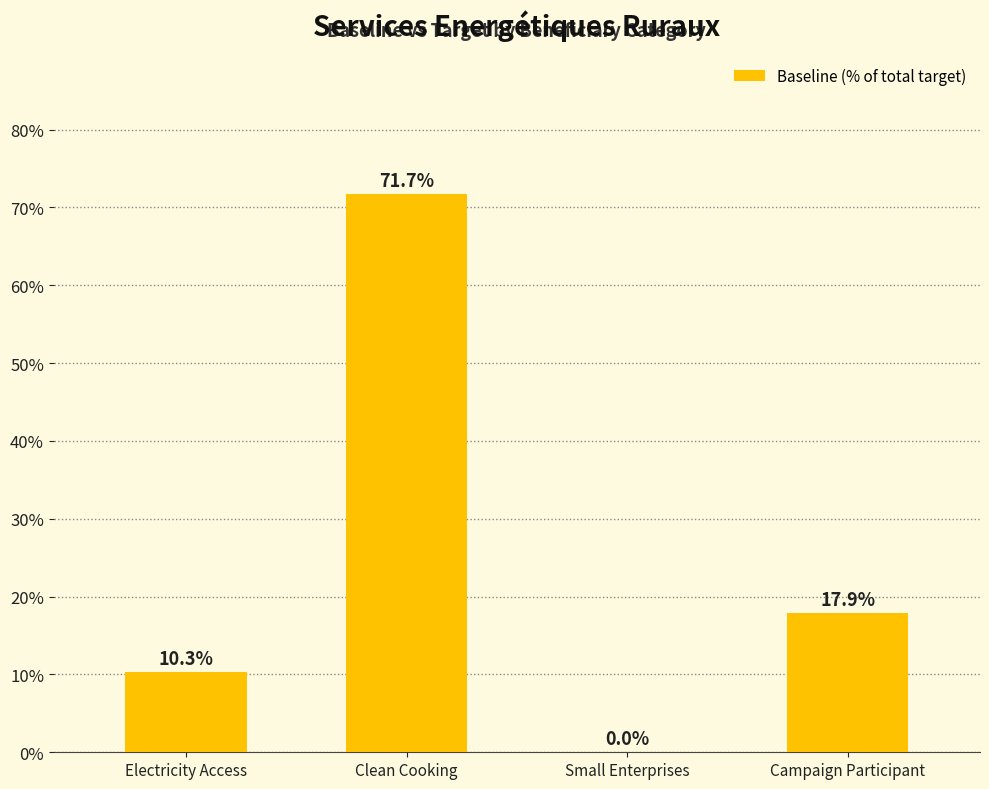

Does the chart contain stacked bars?

No